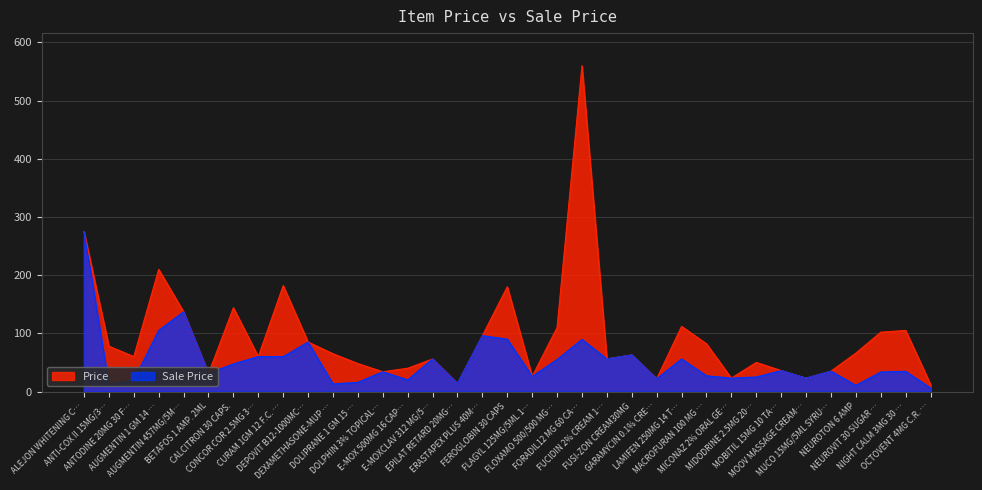

Which series has the largest total across all categories?

Price